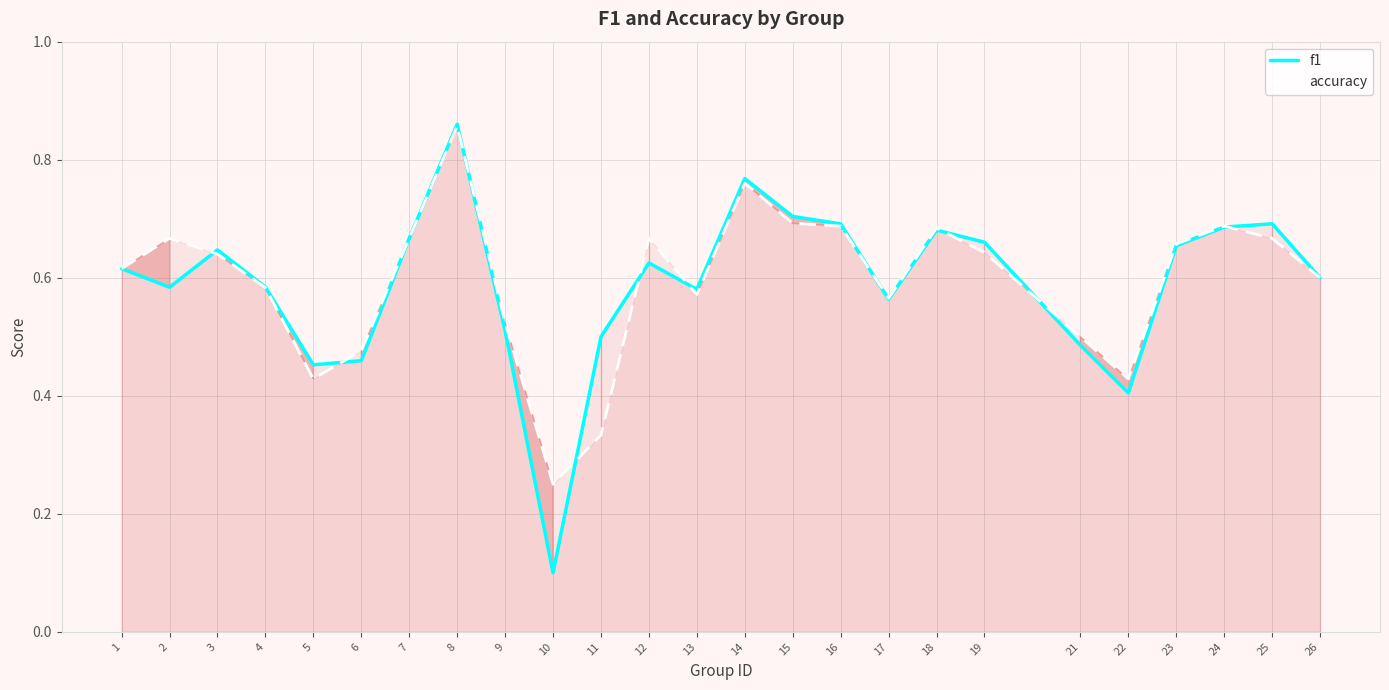

What is the greatest value displayed?

0.9